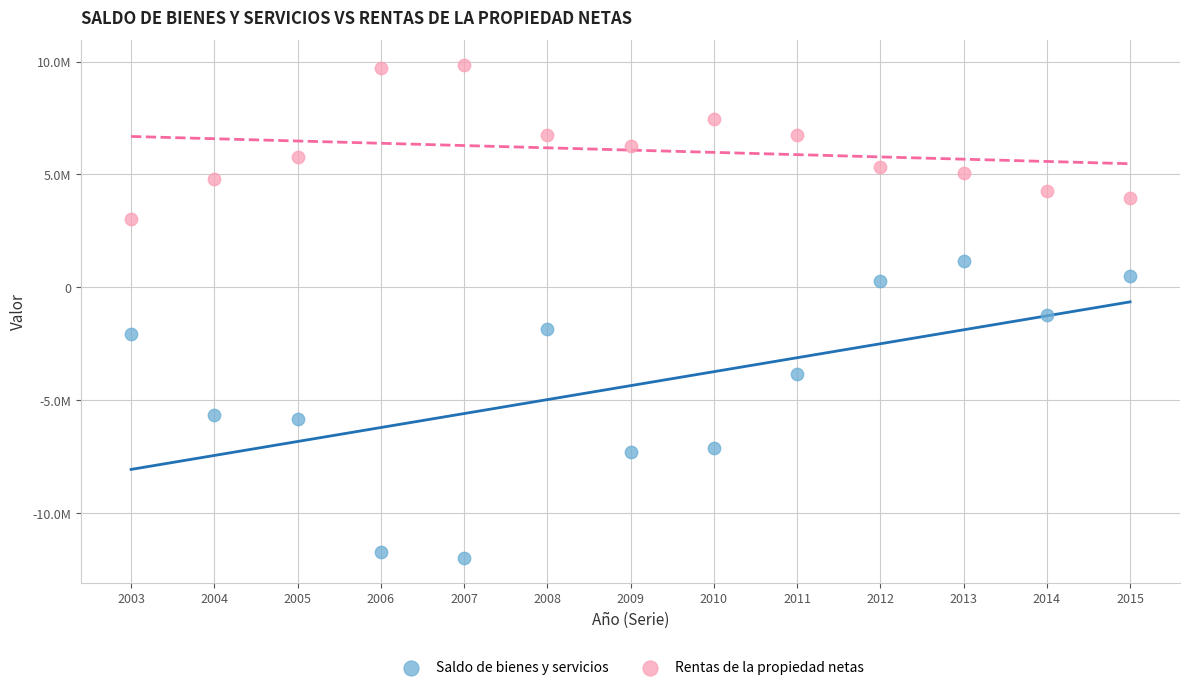

Which series contains the highest Y value?

Rentas de la propiedad netas